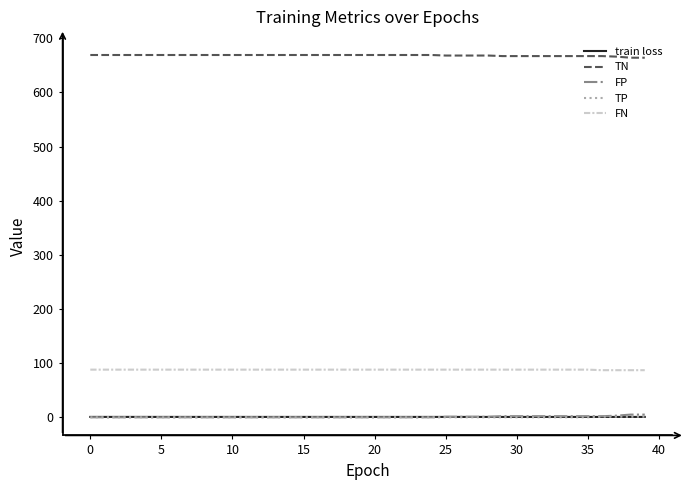

True or false: TP and TN intersect in this chart.

False